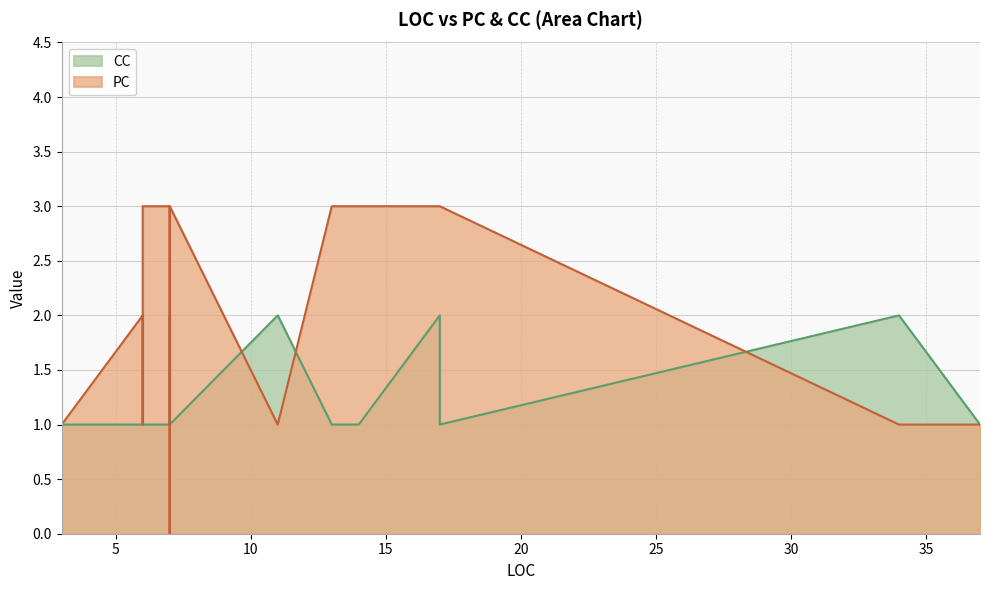

True or false: PC has a value of 4 at InsertCustomers.

False